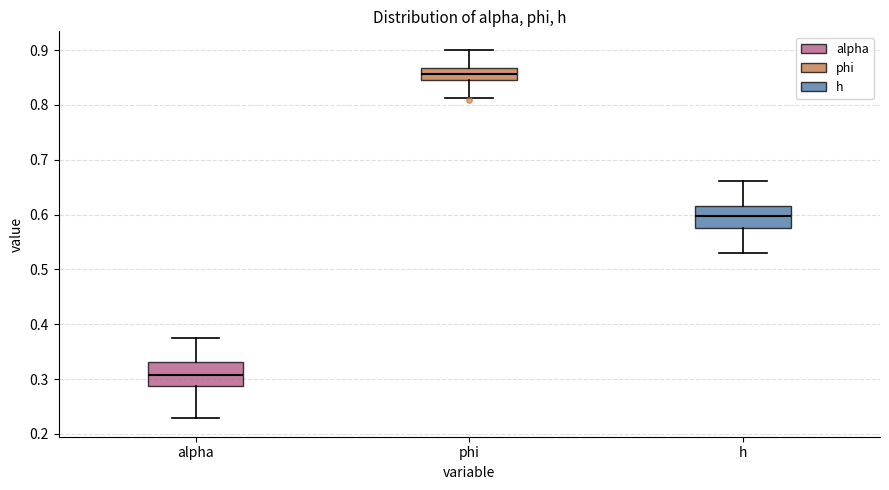

Reading left to right, transcribe this box plot: for each box, give where its median line is, the range the box spans, and where its two whiskers end, as read against the y-axis. The values are not printed on the chart, so give them approximately, as read against the axis.

alpha: median 0.31, box 0.29 to 0.33, whiskers 0.23 to 0.38
phi: median 0.86, box 0.84 to 0.87, whiskers 0.81 to 0.90
h: median 0.60, box 0.58 to 0.61, whiskers 0.53 to 0.66